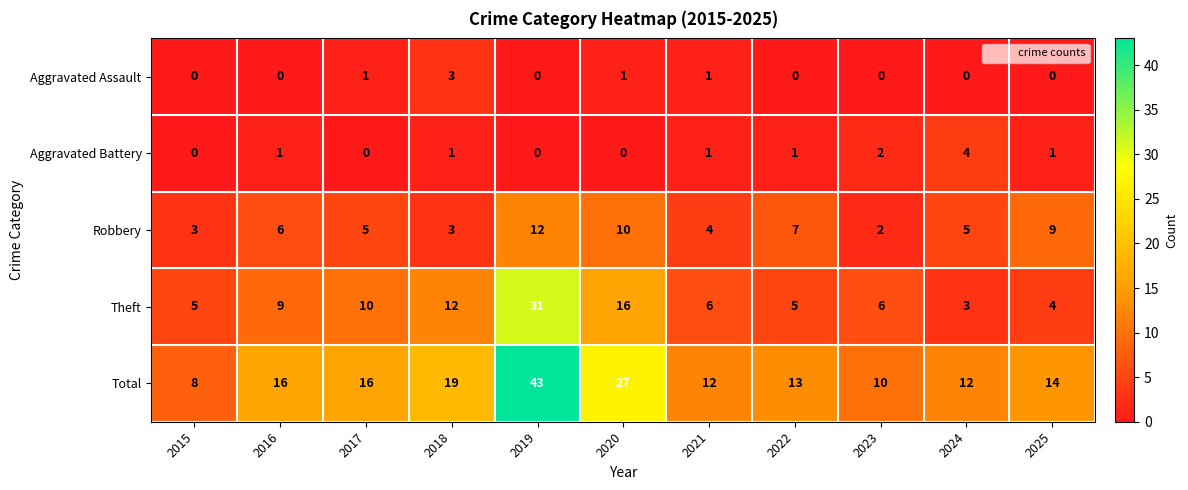

Which series has the largest range (max minus min)?

Total